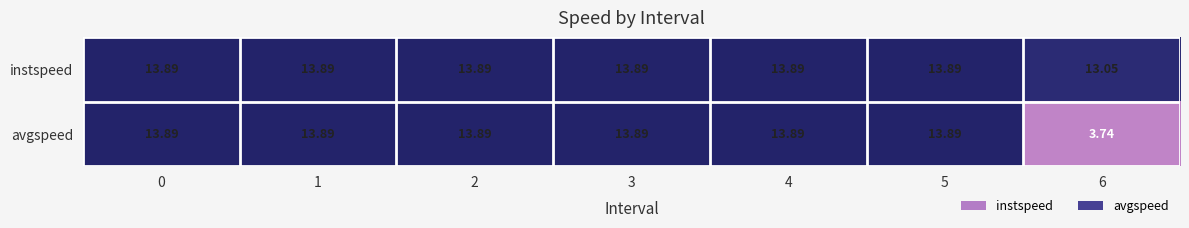

Which series has the widest spread of values?

avgspeed